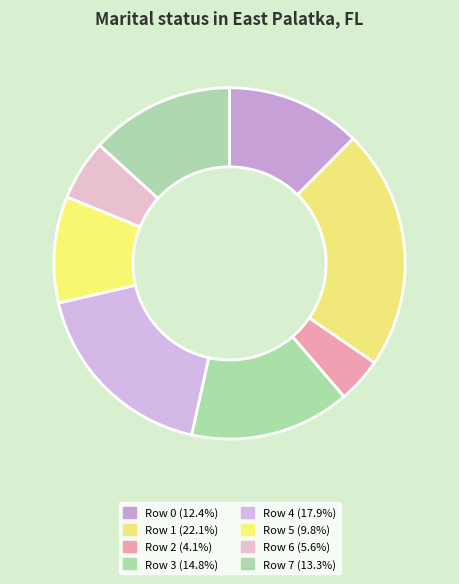

To the nearest percent, what percentage of the pie is Row 5?

10%